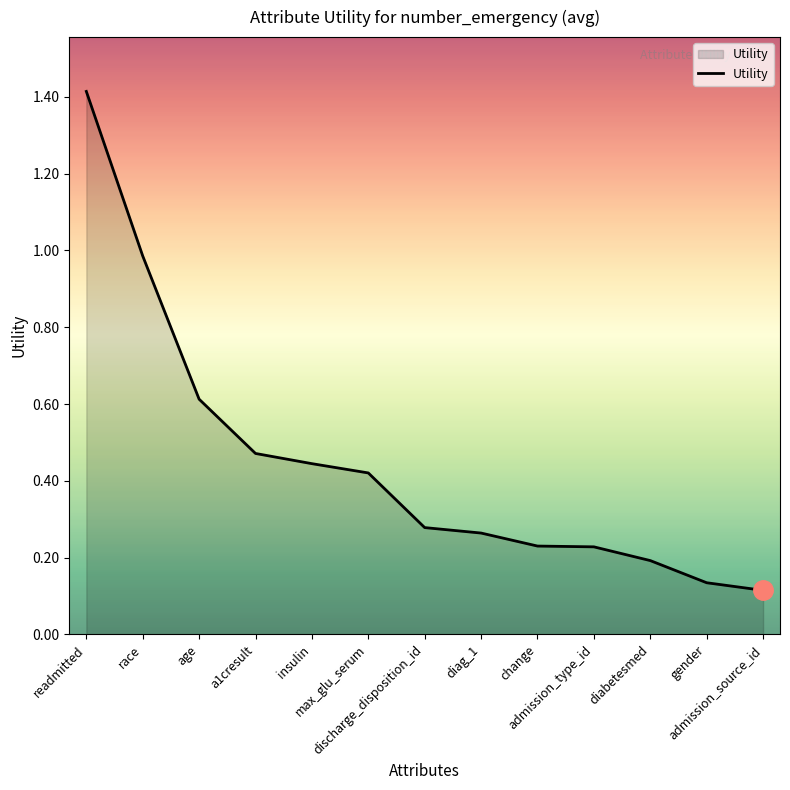

What is the maximum value shown in the chart?

1.4